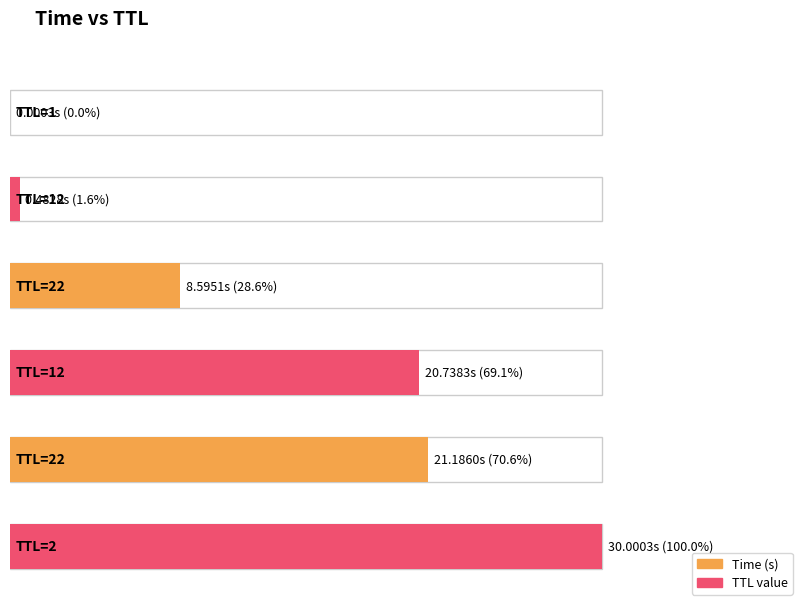

What is the sum of all values?

81.0